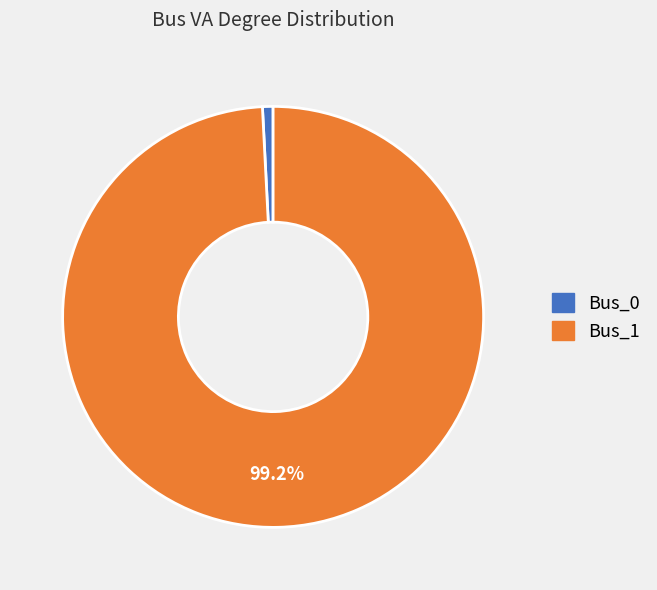

How many slices are in this pie chart?

2